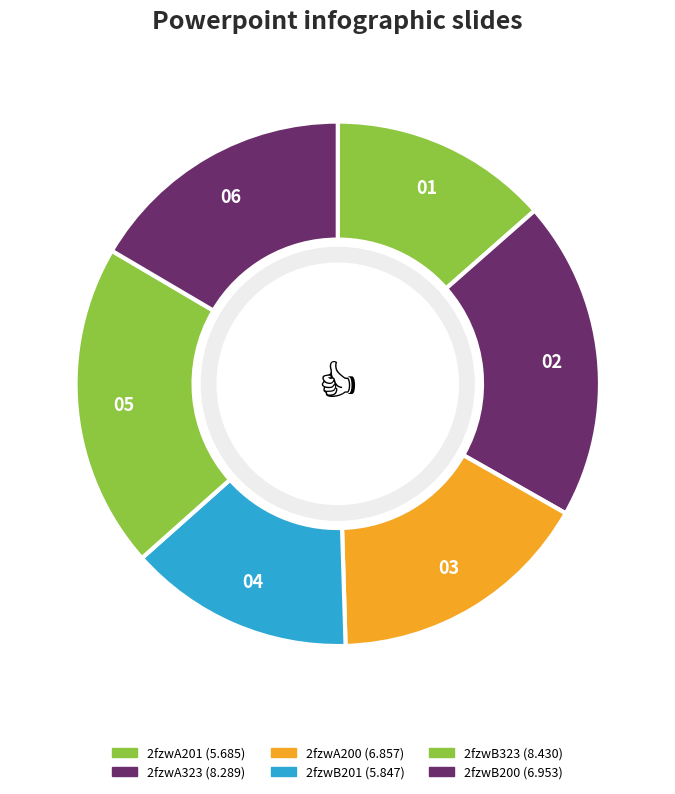

How many segments does this pie chart have?

6